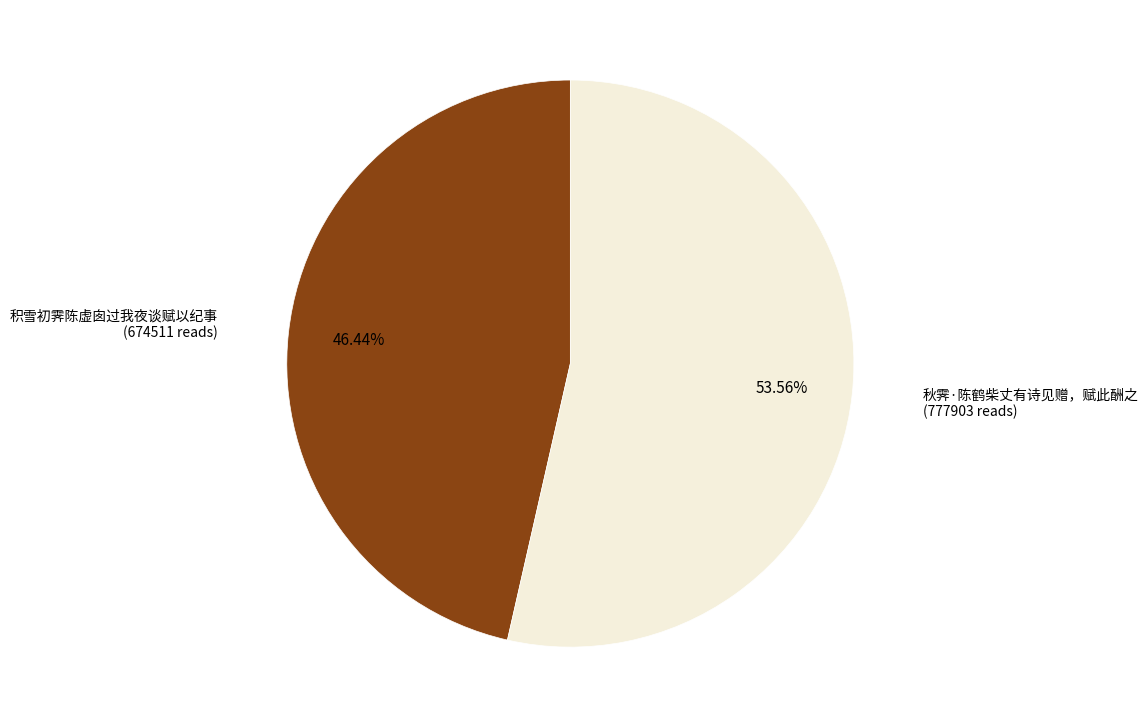

How many segments does this pie chart have?

2